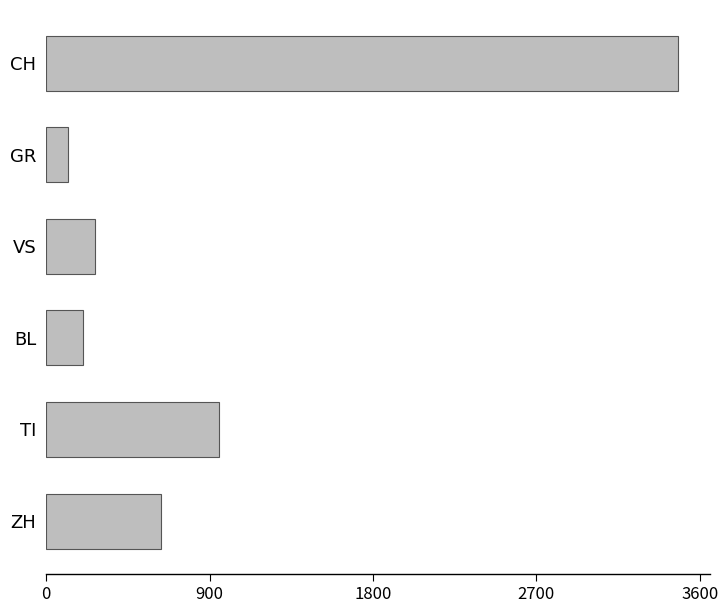

Count the number of data series in this chart.

1